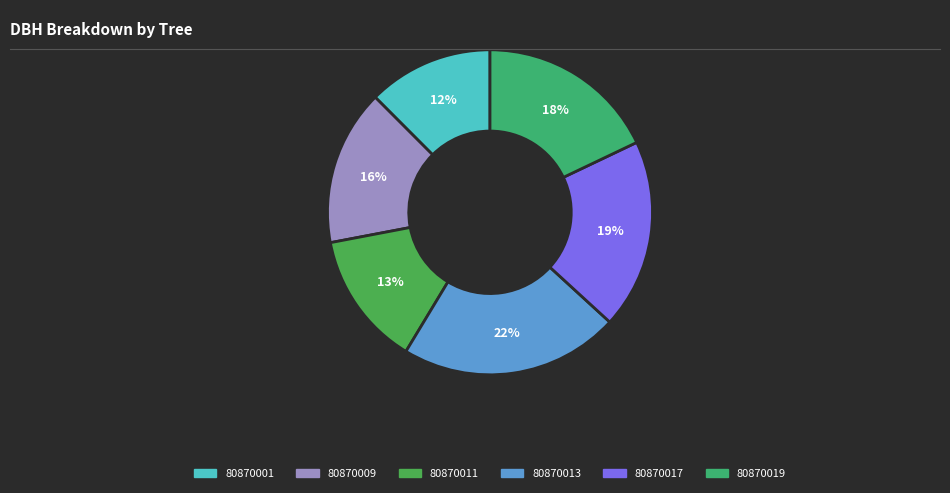

To the nearest percent, what percentage of the pie is 80870011?

13%